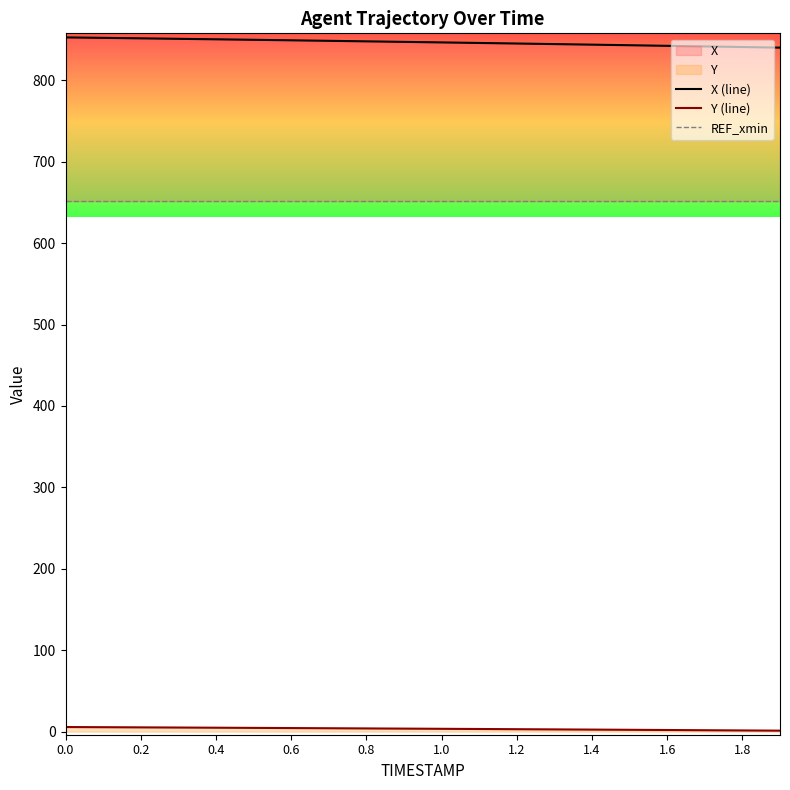

What position from the right is 1.2?

8